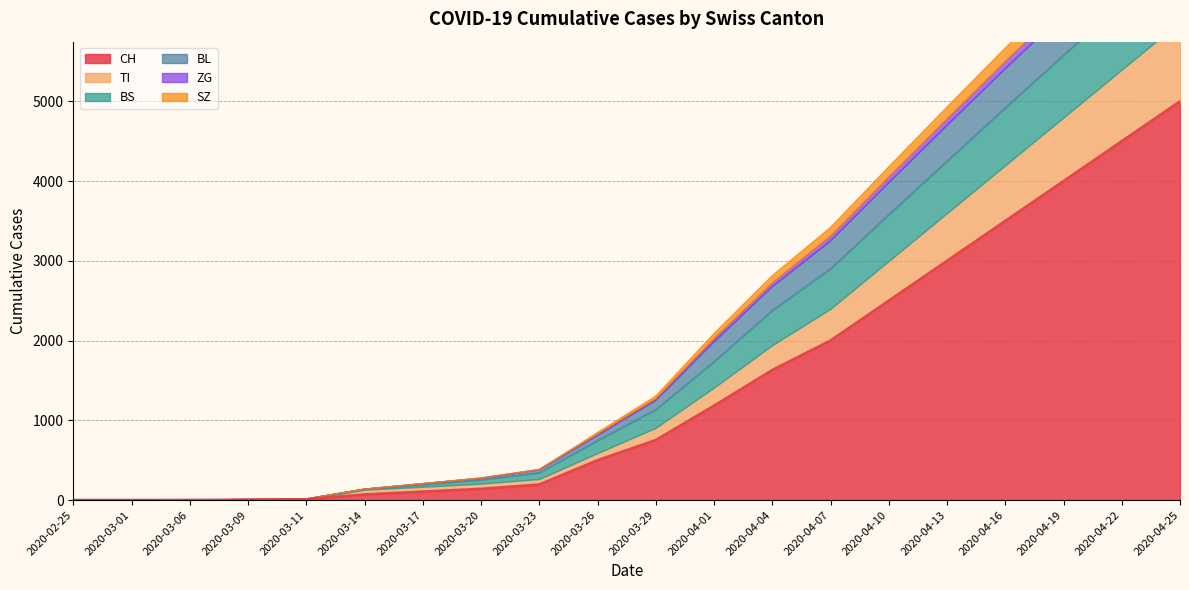

Count the number of categories in the chart.

20